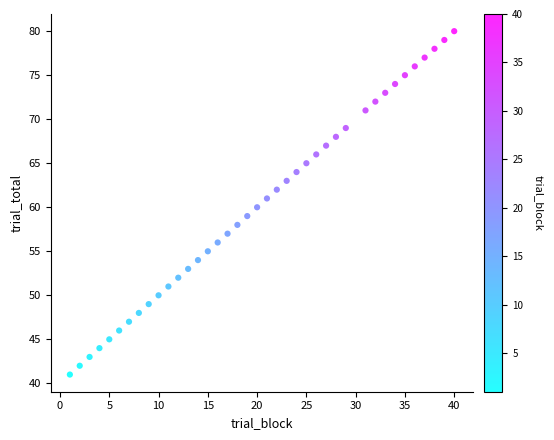

What is the range of X values (max minus min)?

39